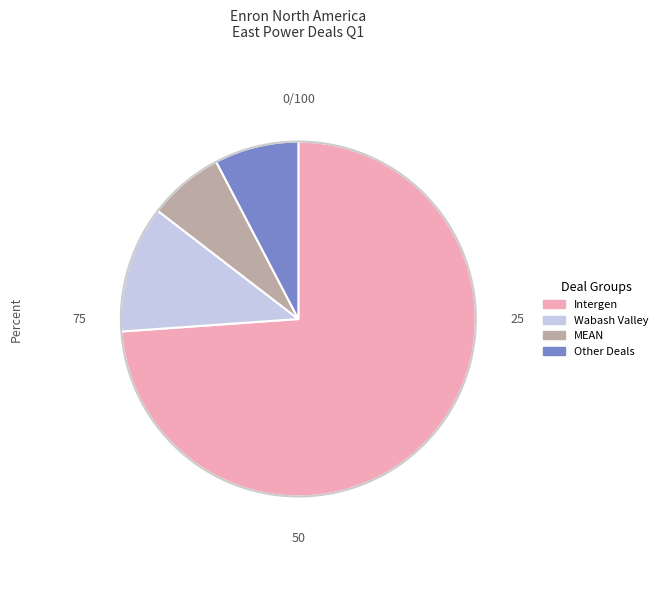

Is there any slice that represents more than half of the pie?

Yes